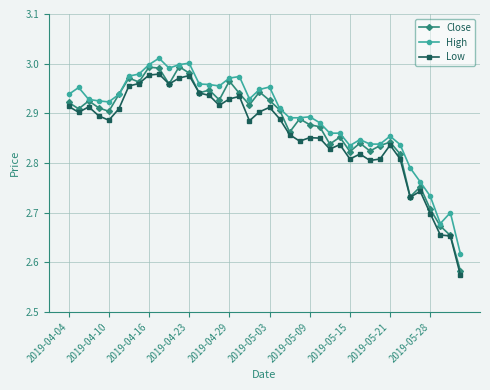

At how many categories does at least one series exceed 2?

40